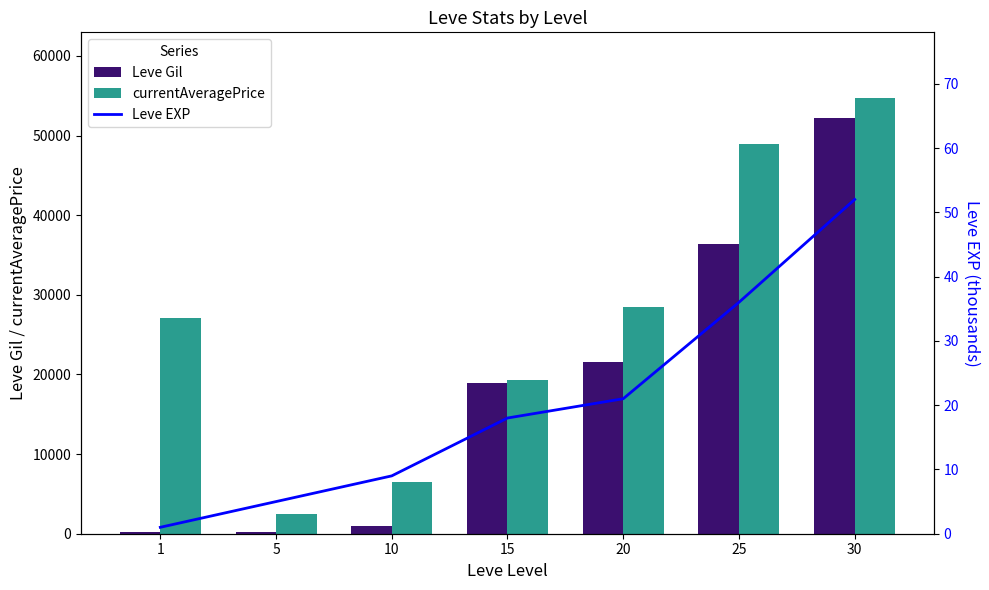

Which series has the widest spread of values?

currentAveragePrice